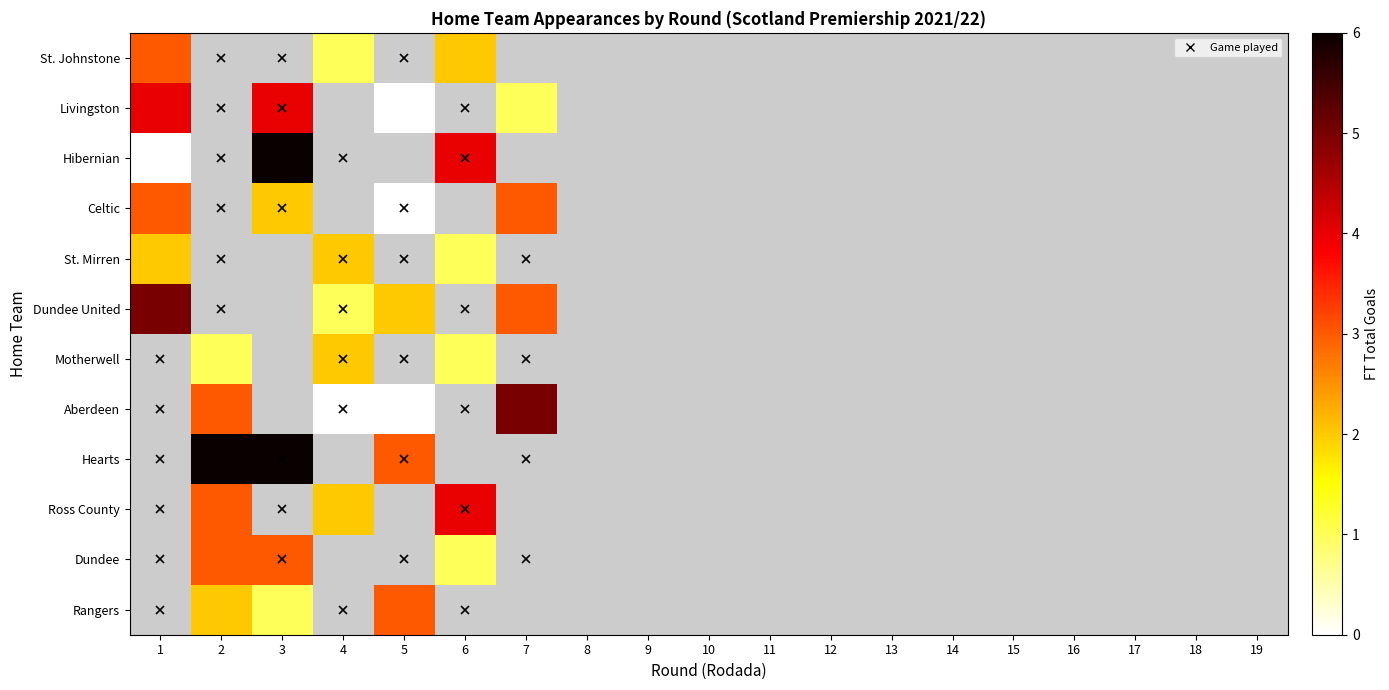

Which has a higher value, 7 or 2?

2